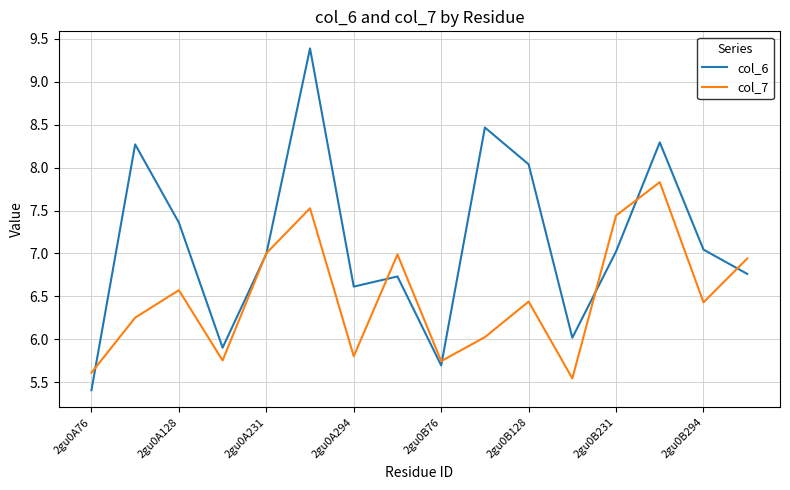

What is the minimum value shown in the chart?

5.4